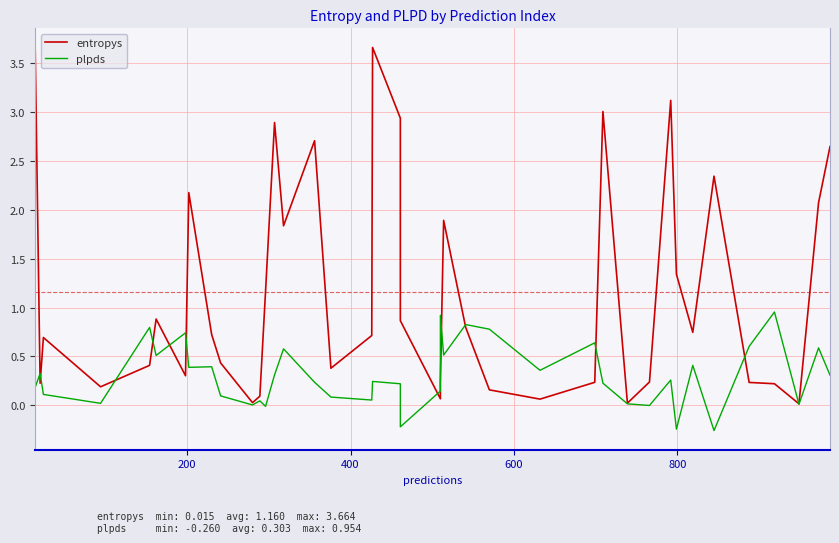

List the series in order of their peak value, highest first.

entropys, plpds